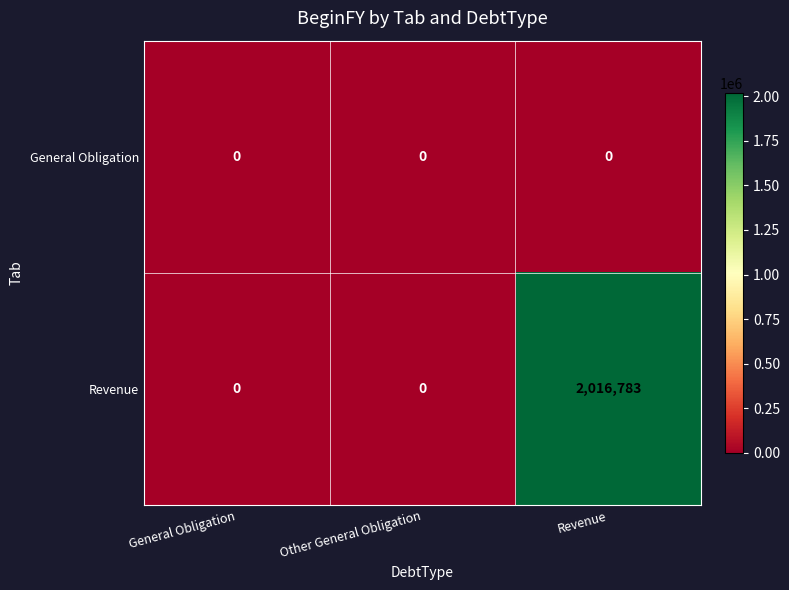

What value does the Revenue series have at Revenue, to the nearest 50?

2016800